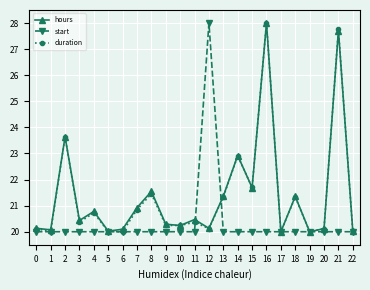

What is the minimum value shown in the chart?

20.0